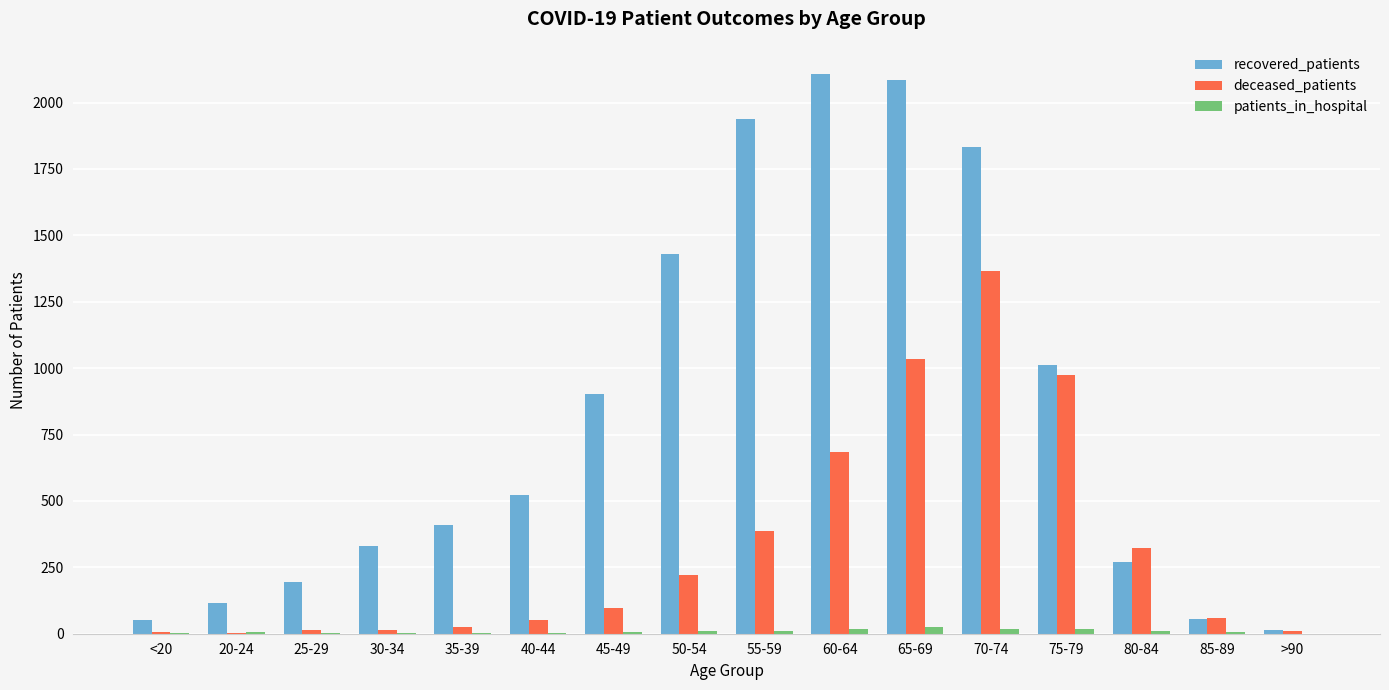

The value of deceased_patients at 75-79 is 1719. True or false?

False